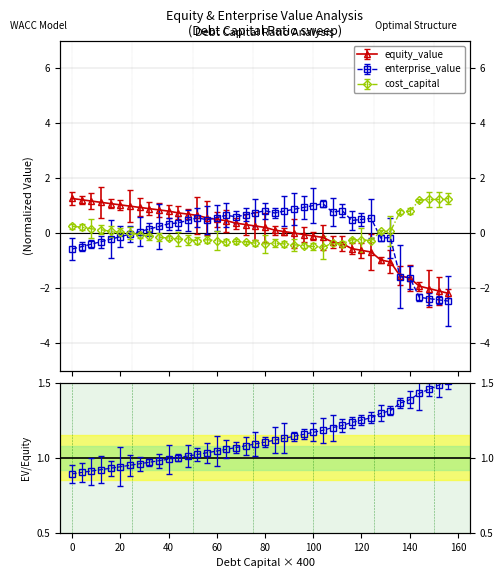

Count the number of data series in this chart.

3